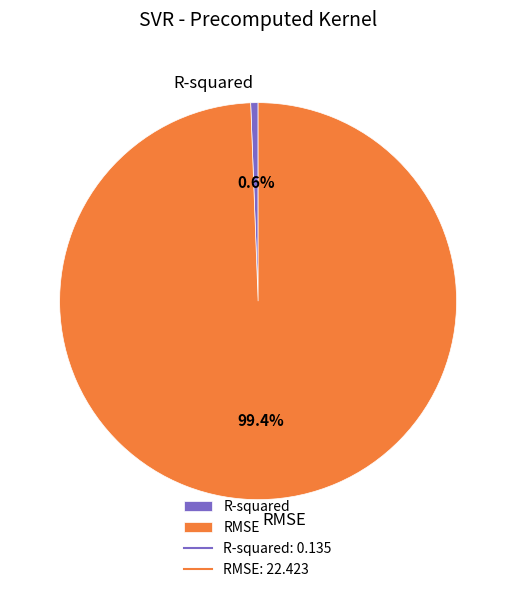

Rank the categories by value from lowest to highest.

R-squared, RMSE